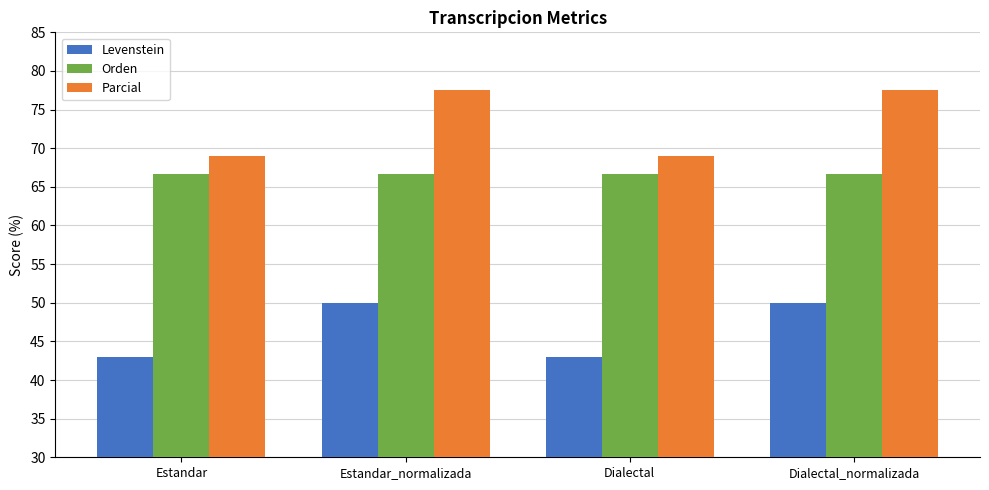

True or false: Orden has a value of 45.7 at Dialectal_normalizada.

False